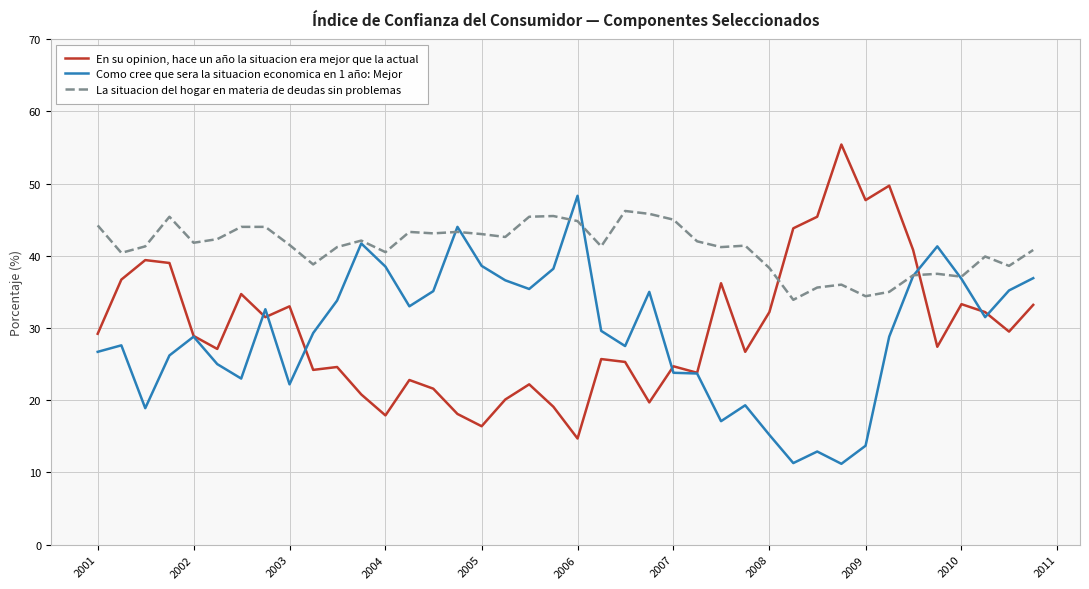

What is the greatest value displayed?

55.4